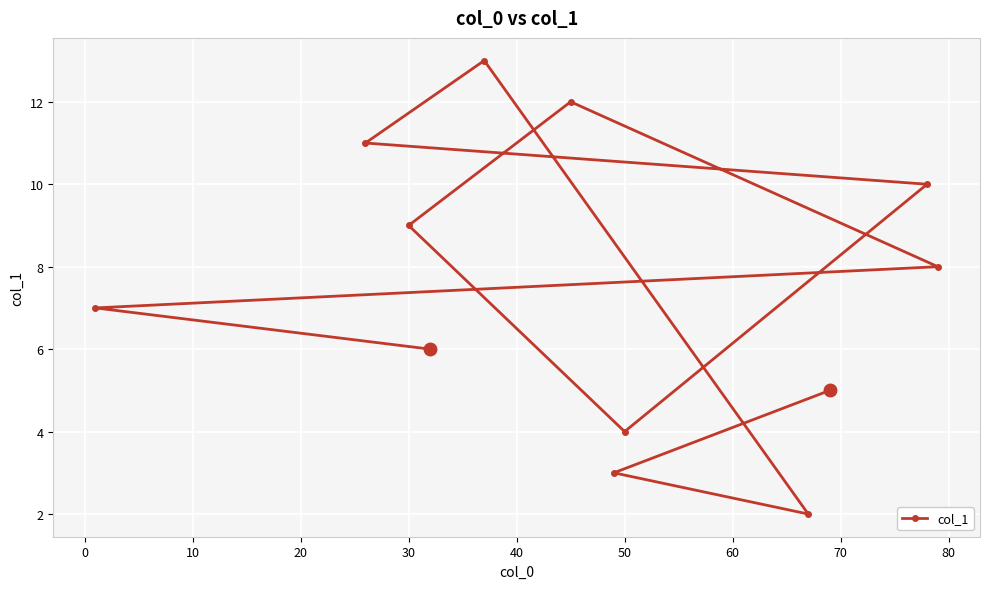

True or false: the data shows 4.0 at 50.

True